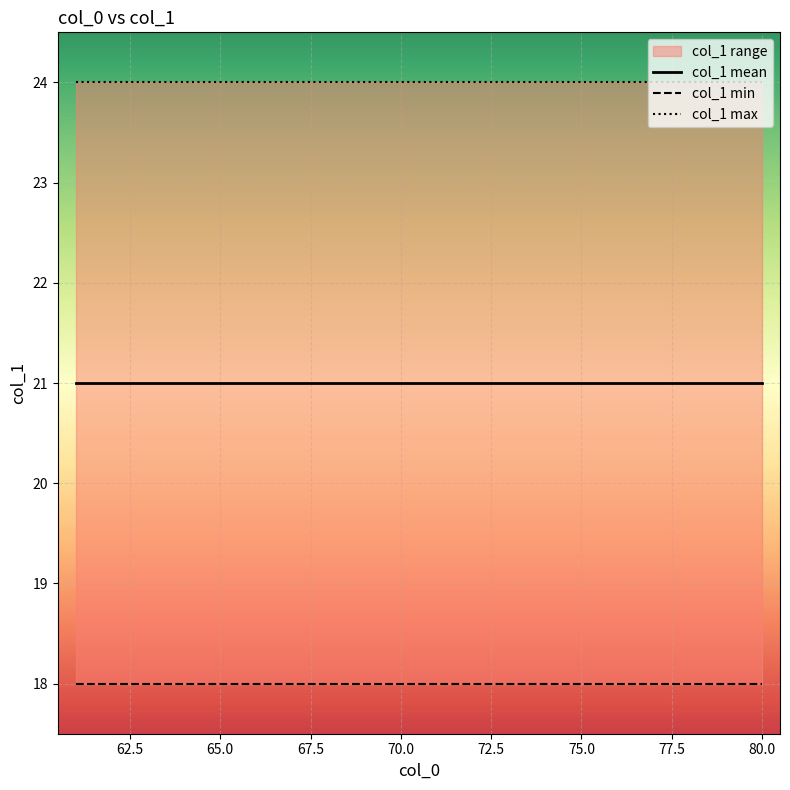

What is the maximum value shown in the chart?

24